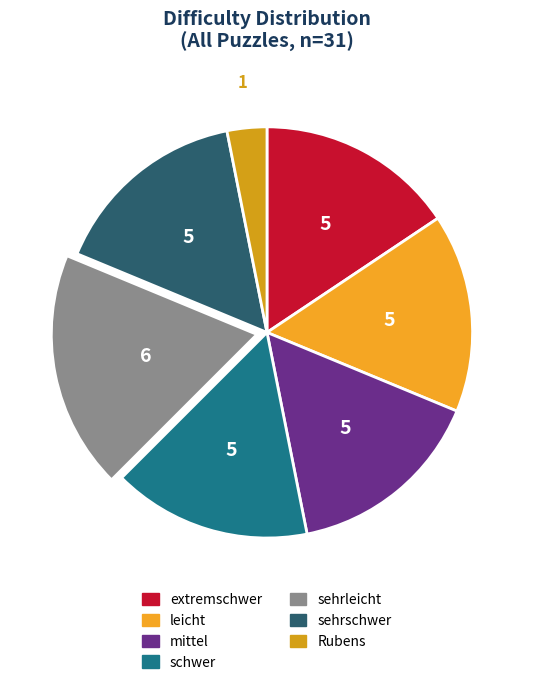

How many slices are in this pie chart?

7